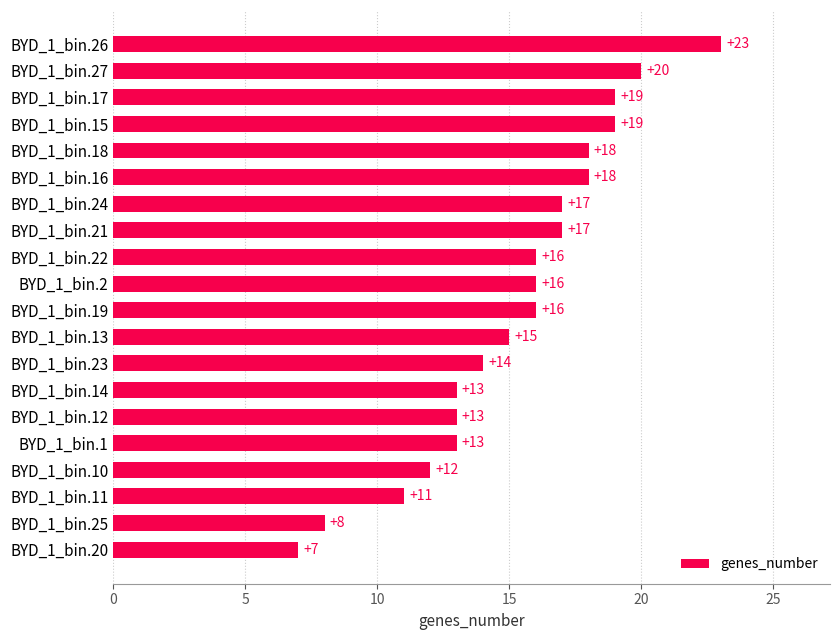

How many data points are less than 16?

9